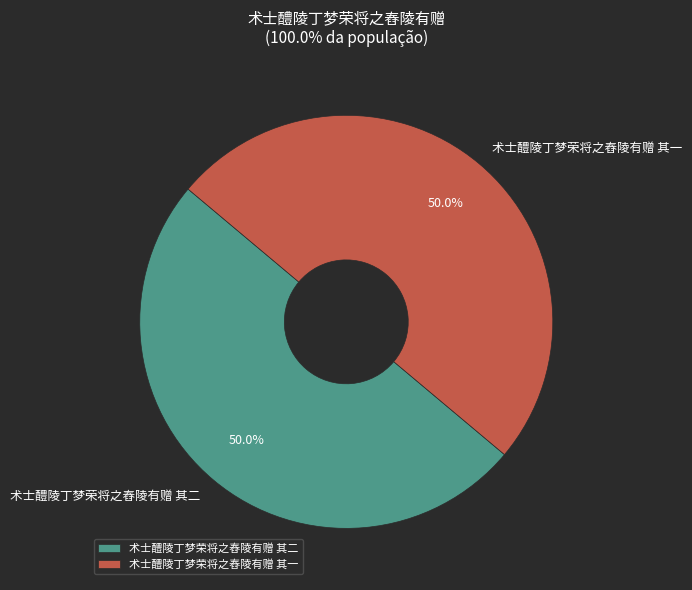

What is the ratio of the value at 术士醴陵丁梦荣将之舂陵有赠 其一 to the value at 术士醴陵丁梦荣将之舂陵有赠 其二?

1.0